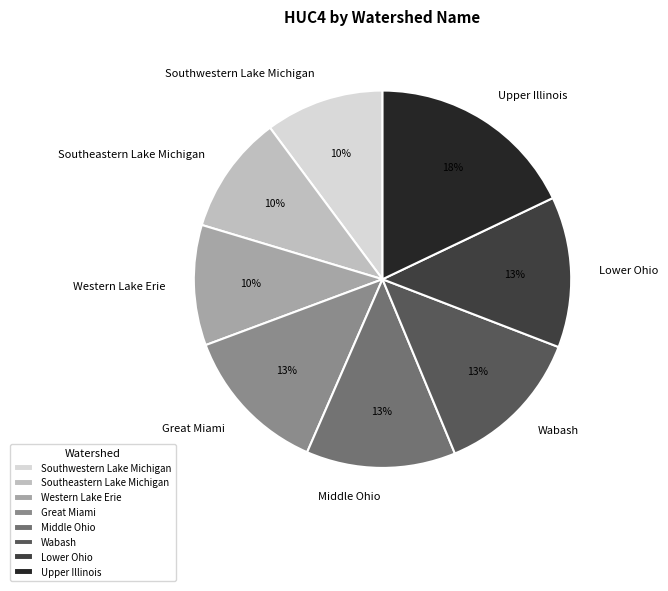

How many segments does this pie chart have?

8